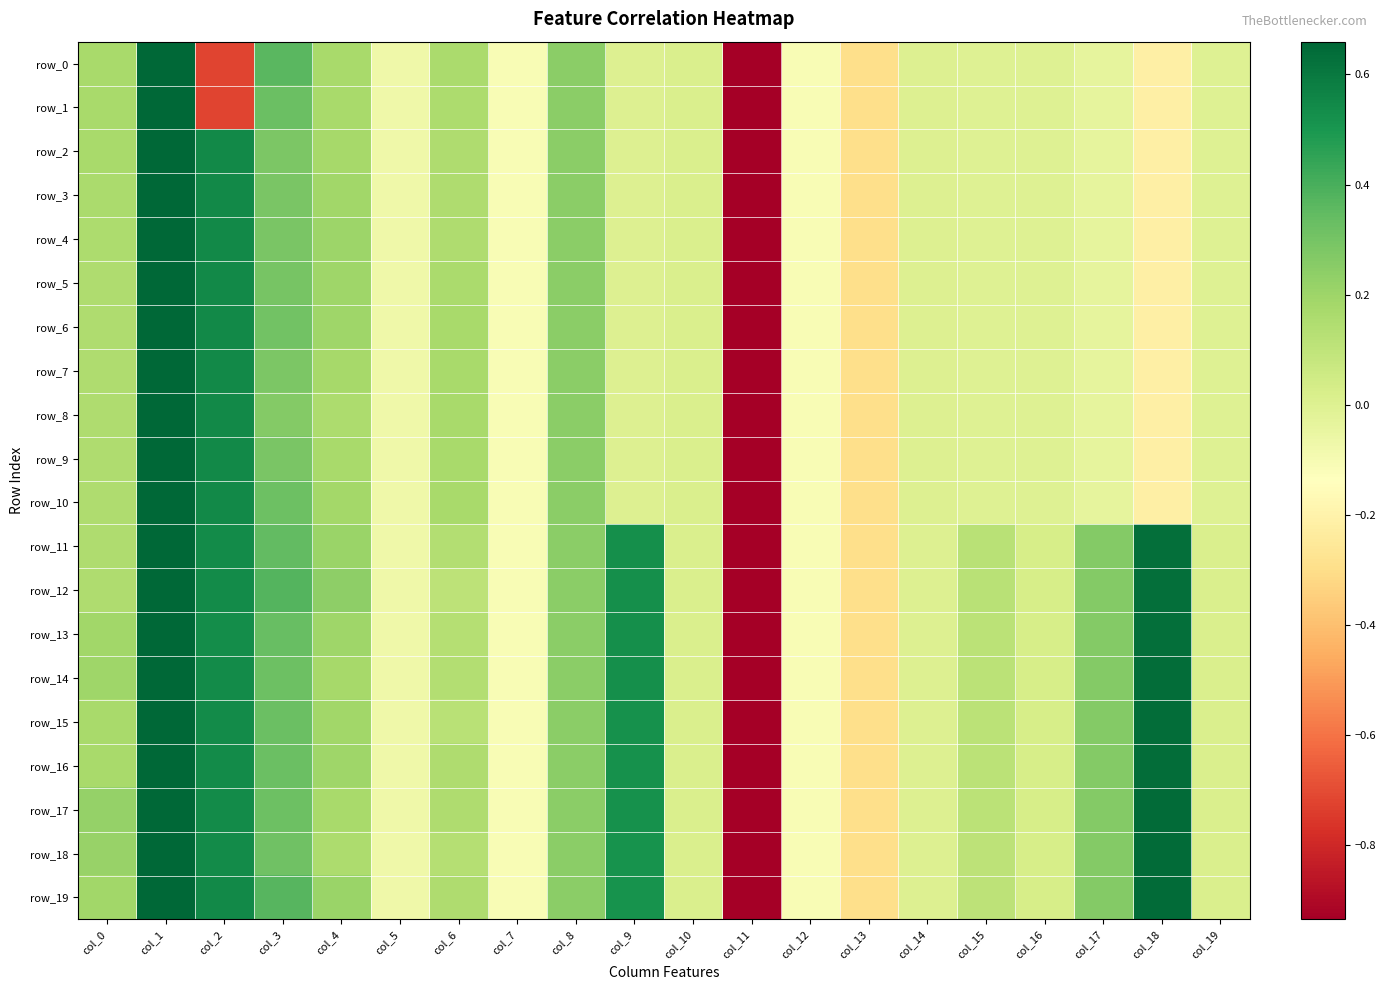

The value of row_4 at col_15 is -0.0. True or false?

True